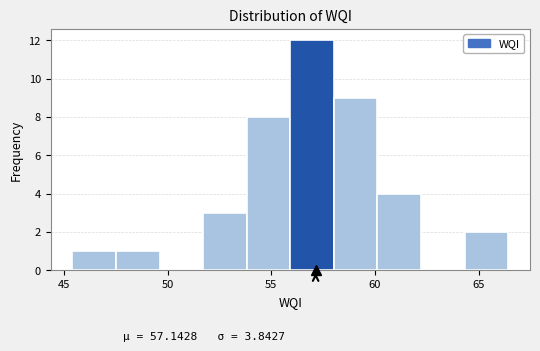

Reading left to right, list every bar in this chart as the range it spans on the x-axis followed by its height. Neither the bar edges nor the heights are printed on the chart, so give them approximately, as read against the axes.

45.5 to 47.5: 1
47.5 to 49.5: 1
49.5 to 51.5: 0
51.5 to 54.0: 3
54.0 to 56.0: 8
56.0 to 58.0: 12
58.0 to 60.0: 9
60.0 to 62.0: 4
62.0 to 64.5: 0
64.5 to 66.5: 2